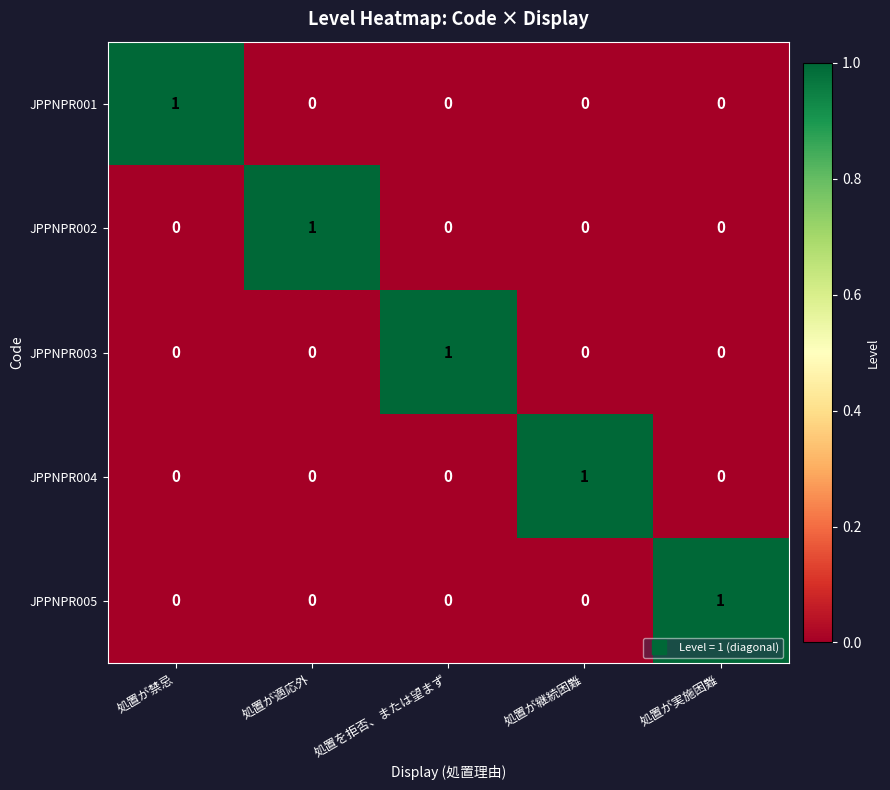

The value of JPPNPR002 at 処置が継続困難 is 0. True or false?

True